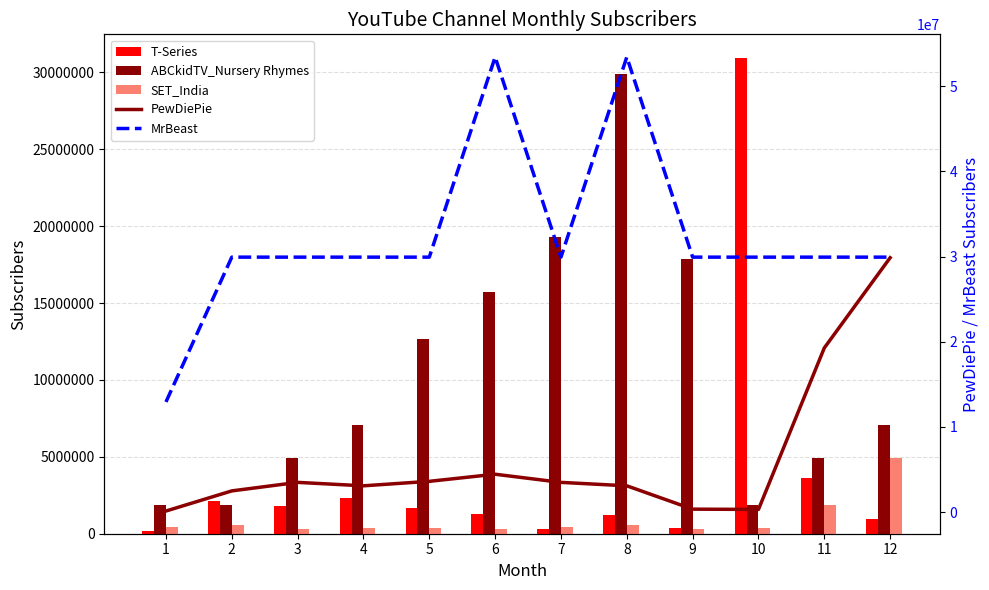

Which series has the largest total across all categories?

MrBeast